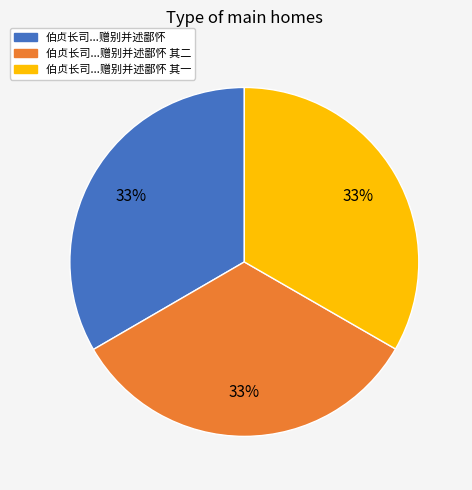

To the nearest percent, what is the average slice percentage?

33%